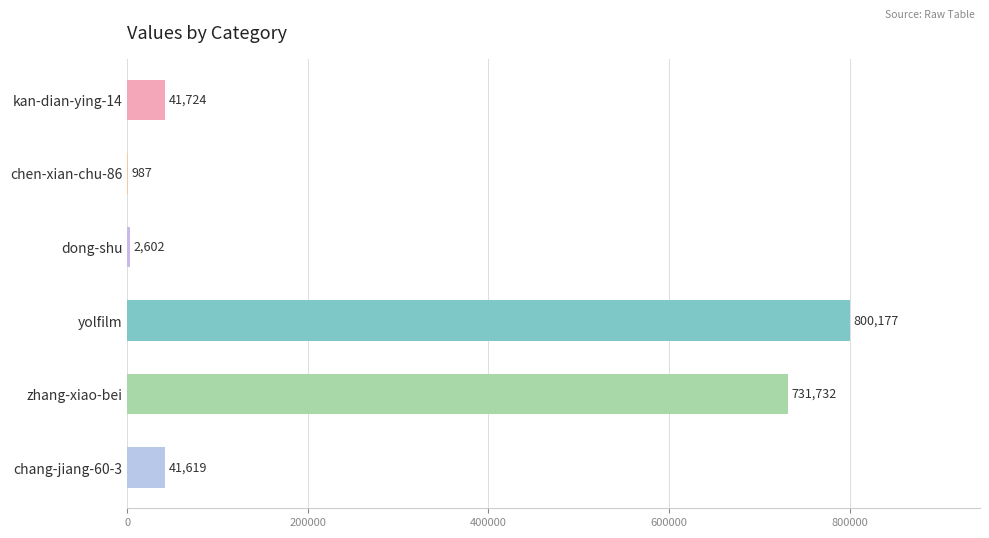

Count the number of categories in the chart.

6